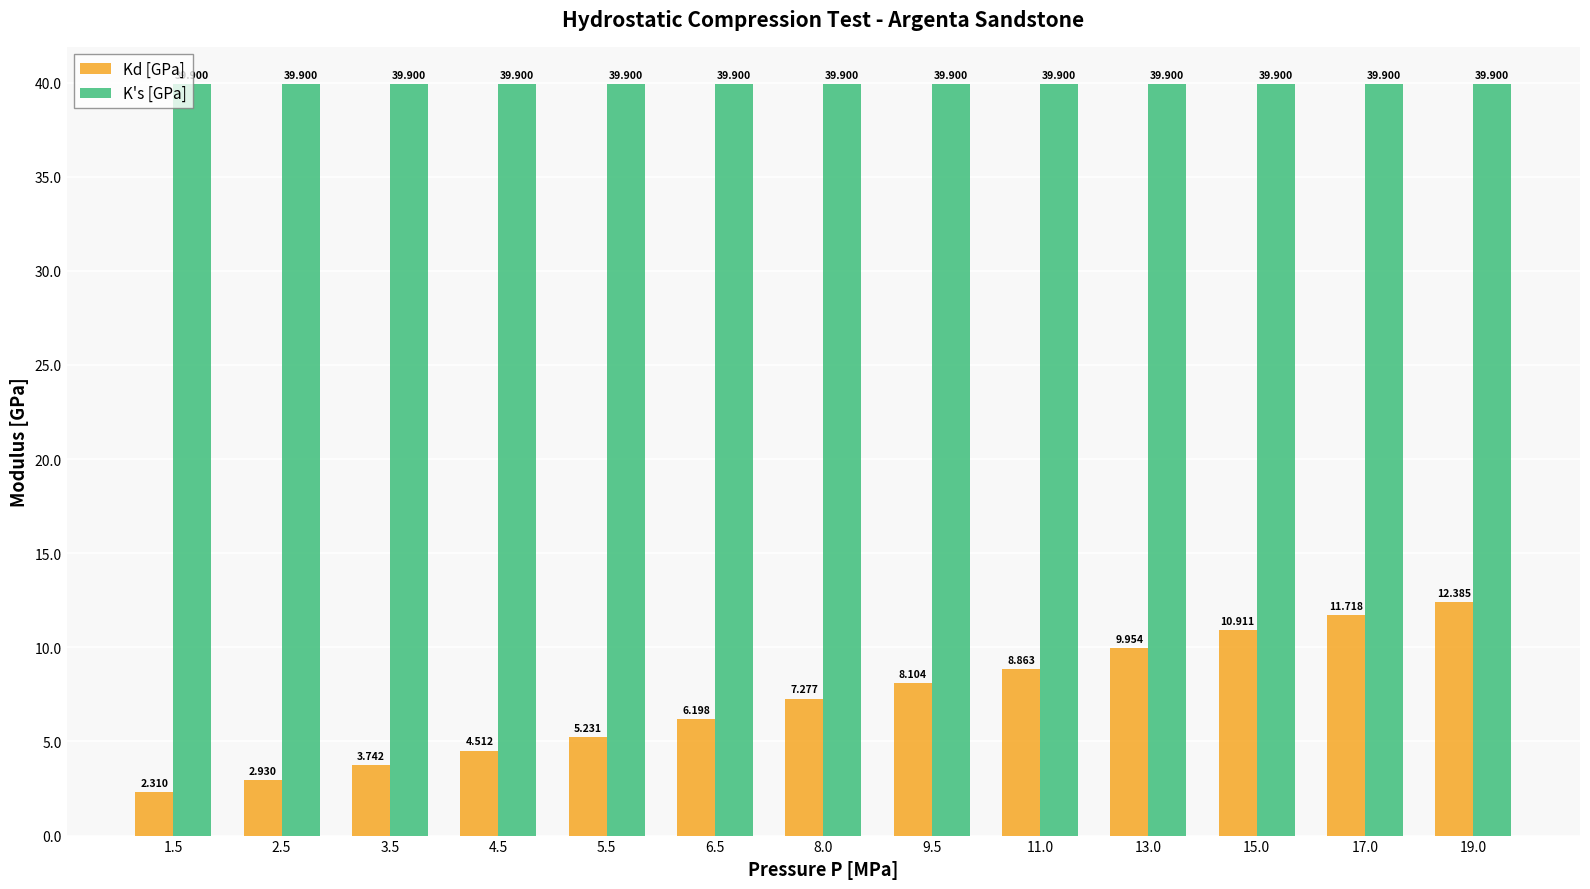

Rank the series at 1.5 from lowest to highest value.

Kd [GPa], K's [GPa]